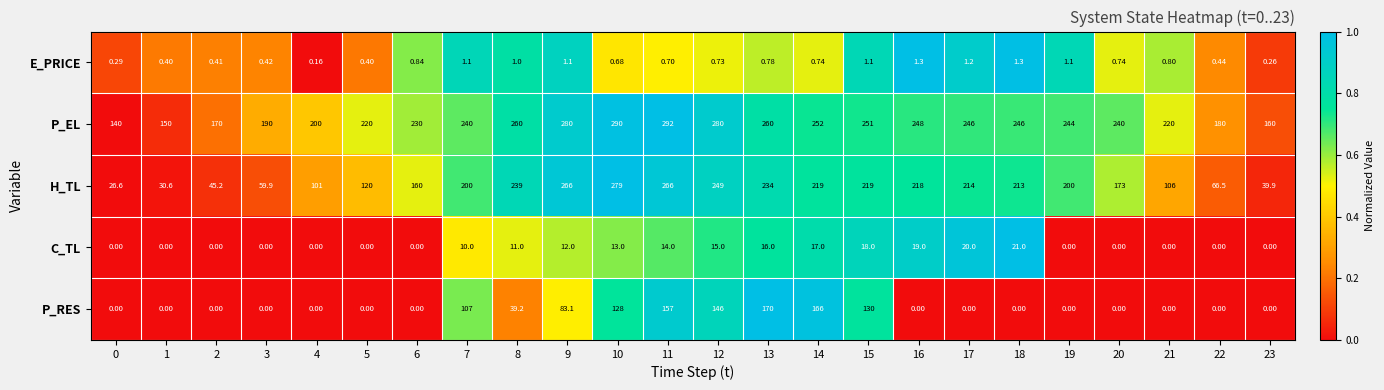

List the series in order of their peak value, highest first.

P_EL, H_TL, P_RES, C_TL, E_PRICE